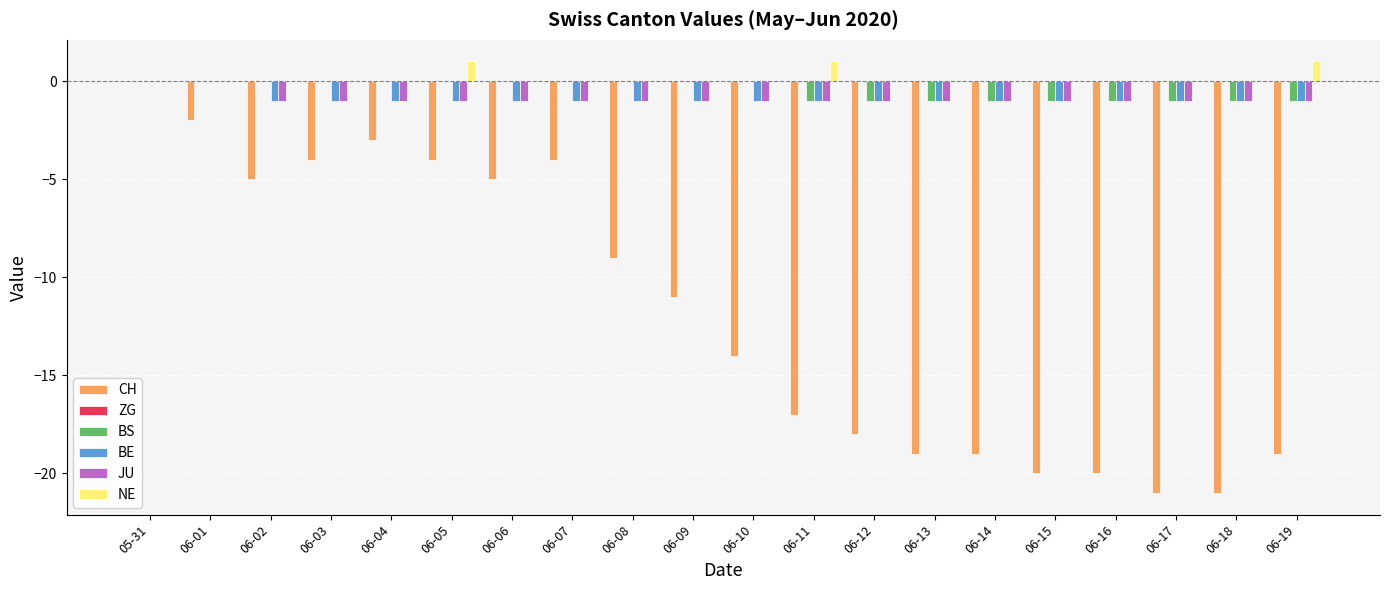

The value of BS at 06-06 is 0. True or false?

True